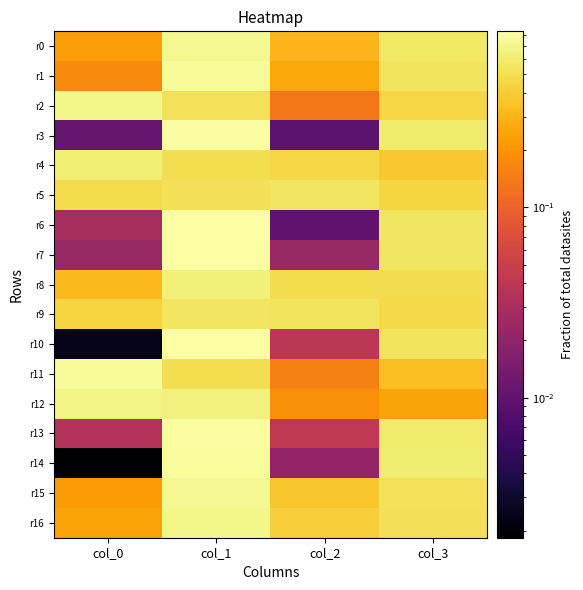

At how many categories does at least one series exceed 0?

4